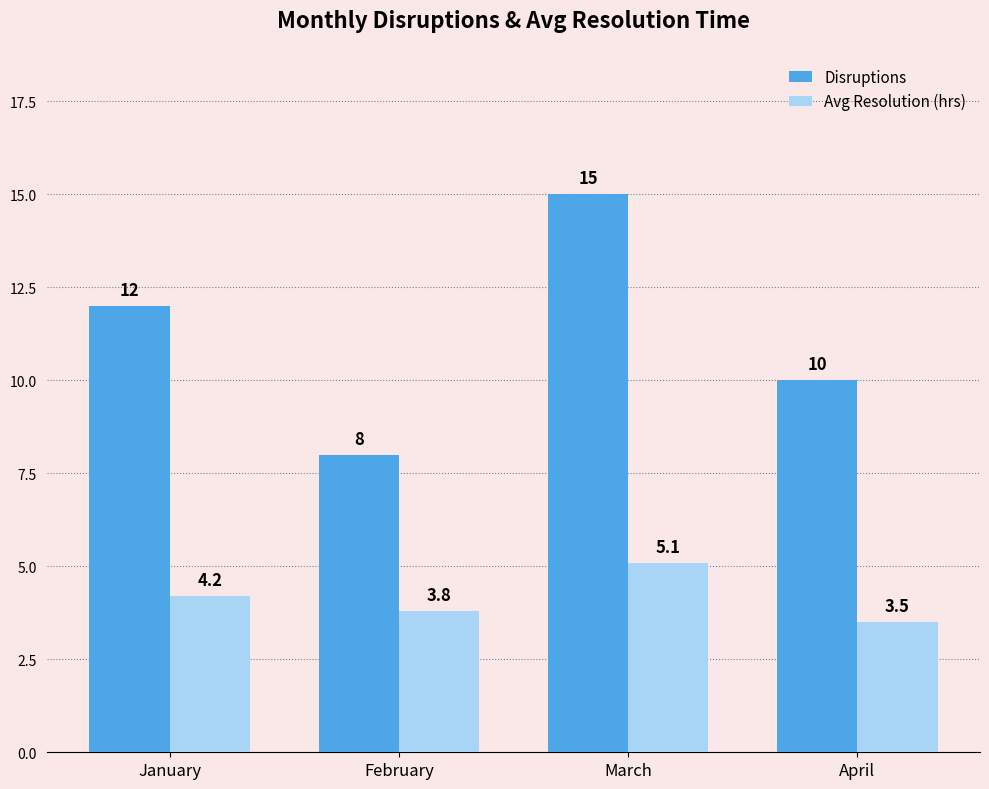

Which series has the largest total across all categories?

Disruptions